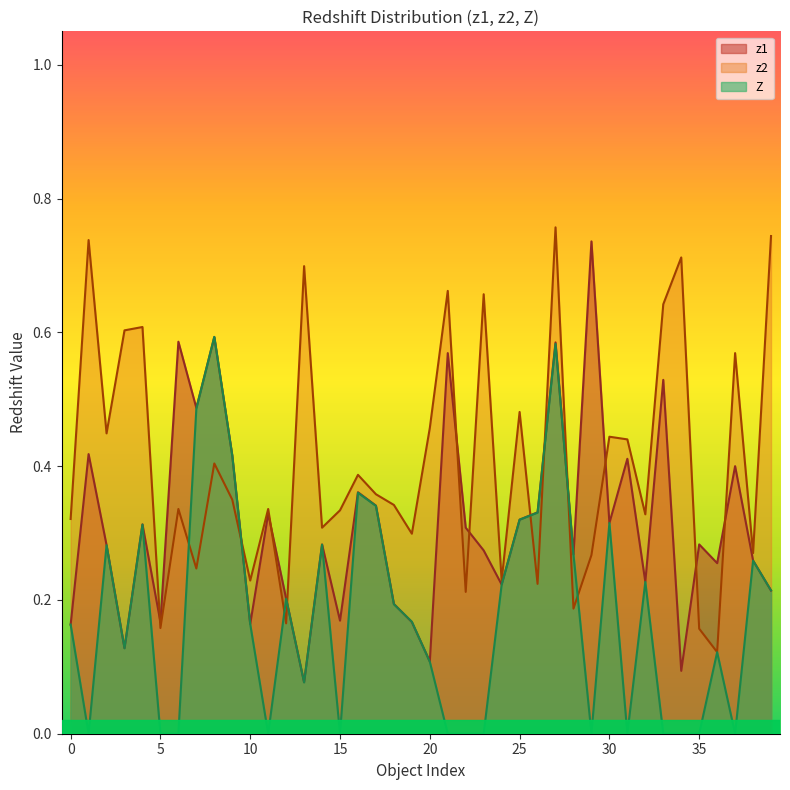

What is the sum of all Z values?

7.1